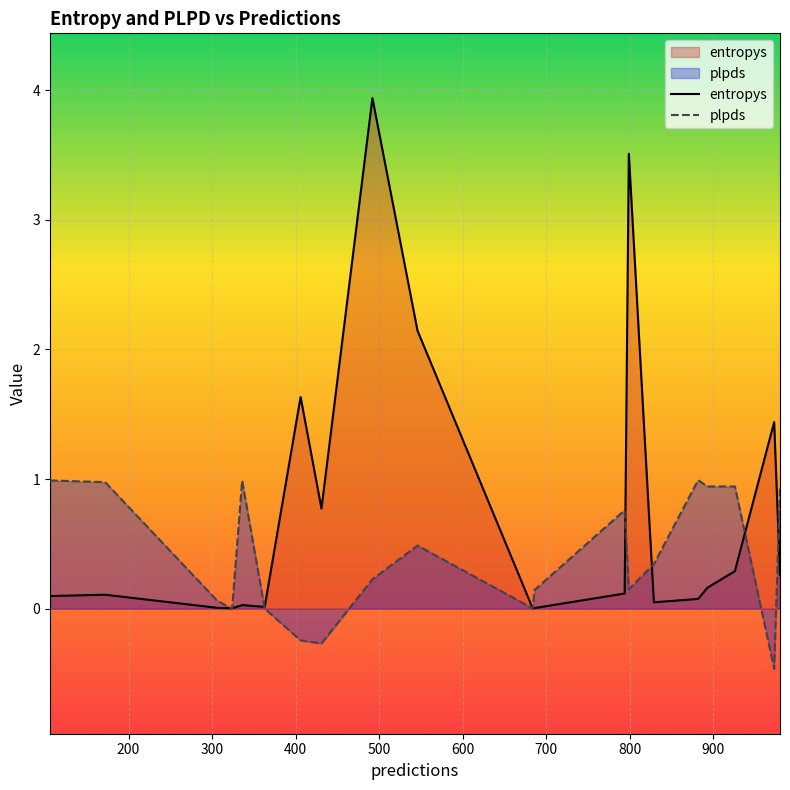

What are all the series names shown in the legend?

entropys, plpds